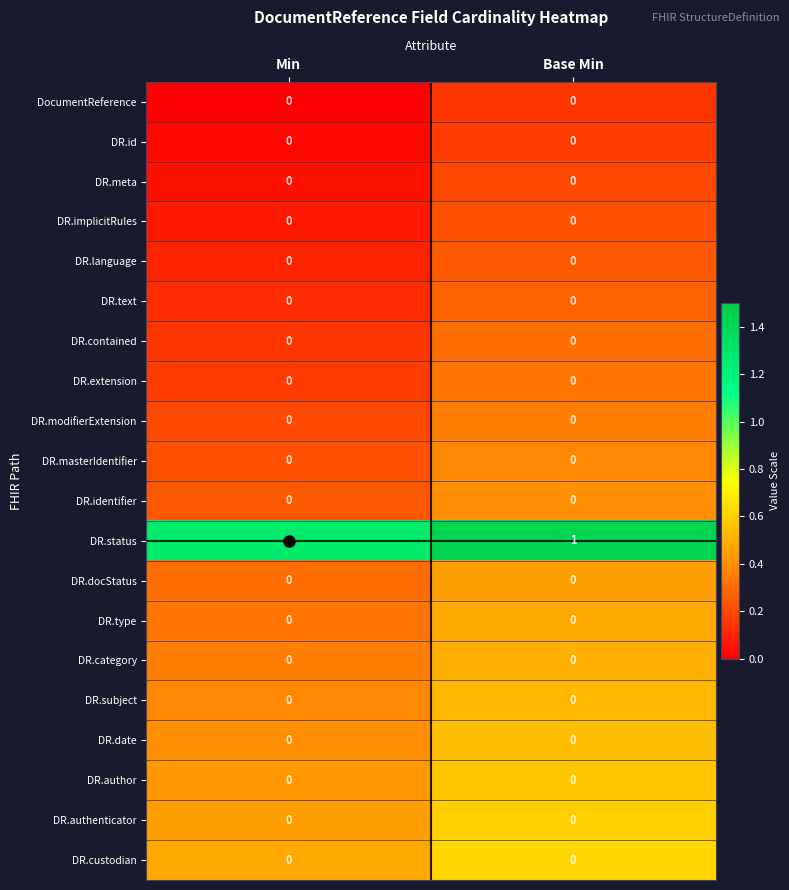

Is it true that DR.language equals 0 at Base Min?

True